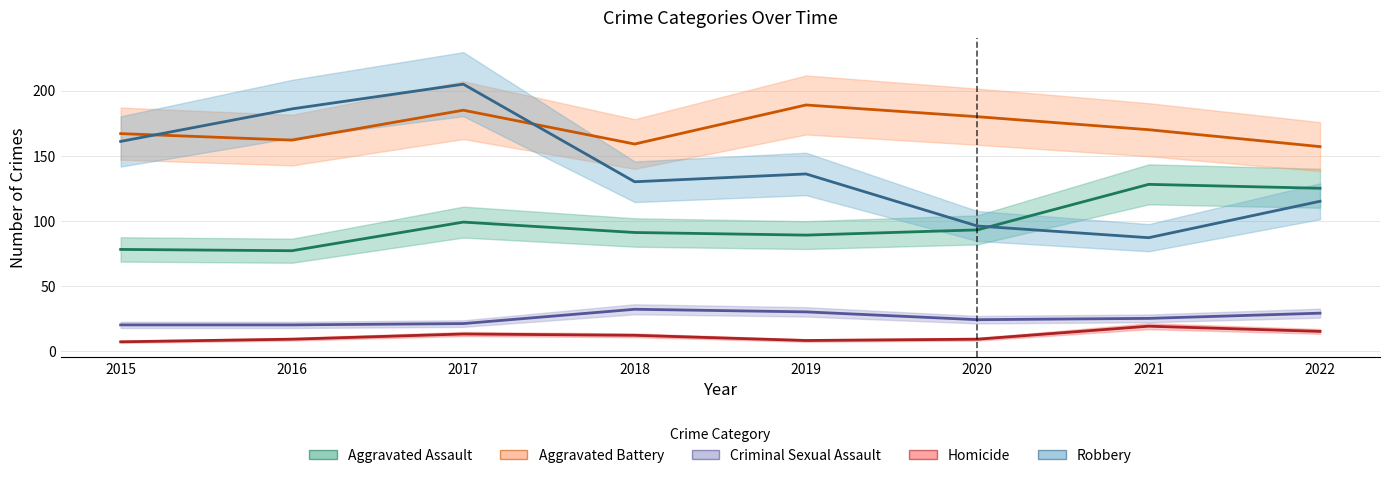

Between 2016 and 2022, which series saw the biggest shift?

Robbery